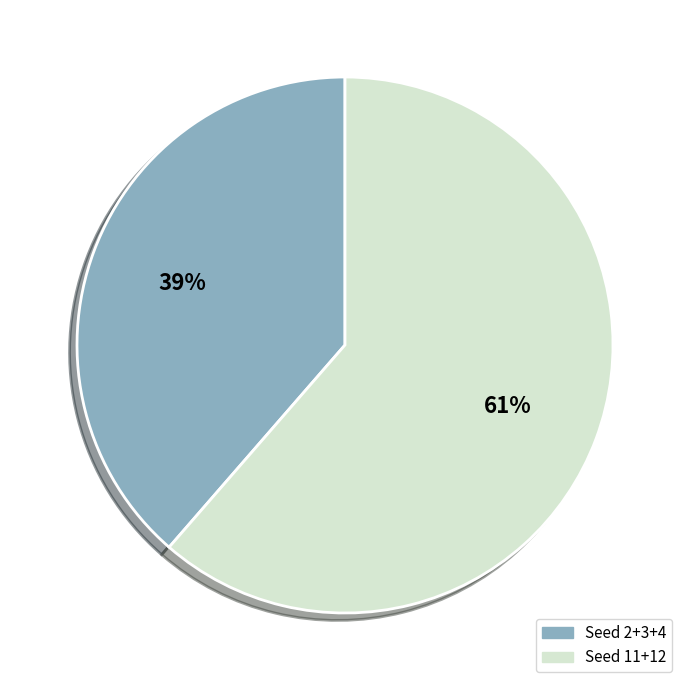

Is the sum of Seed 11+12 and Seed 2+3+4 greater than half?

Yes